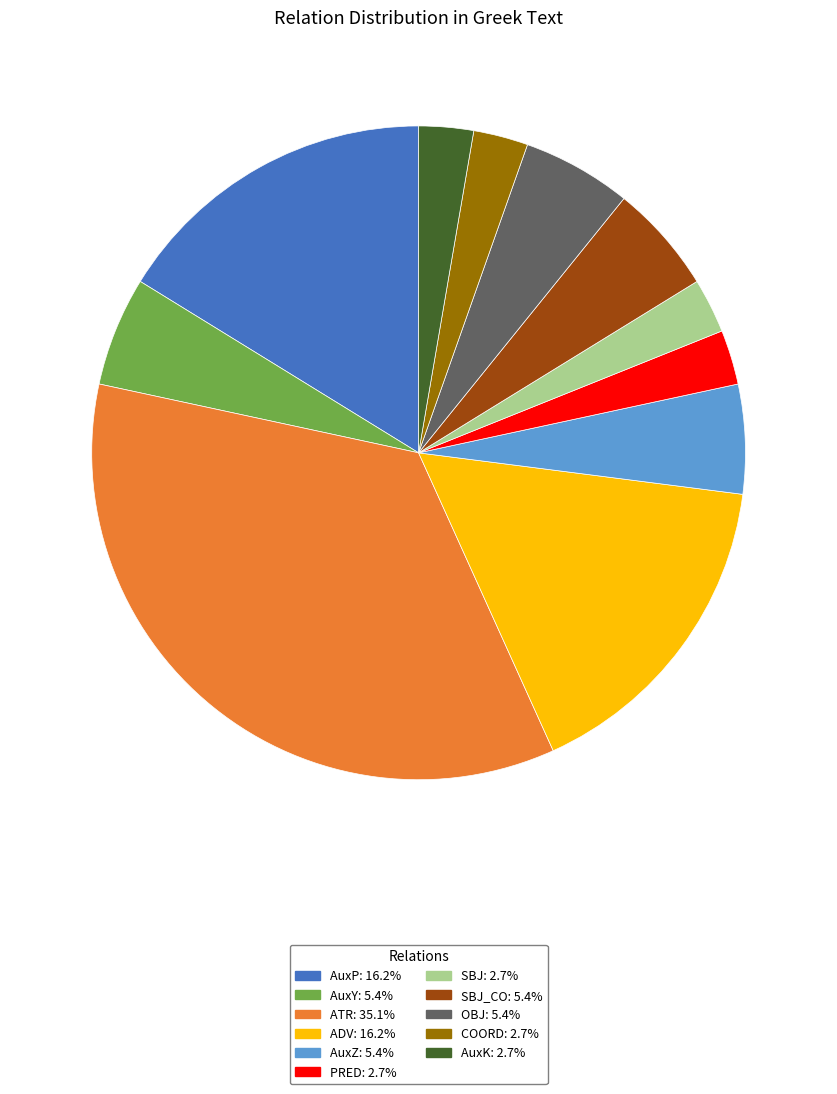

Is there a majority slice in this chart?

No